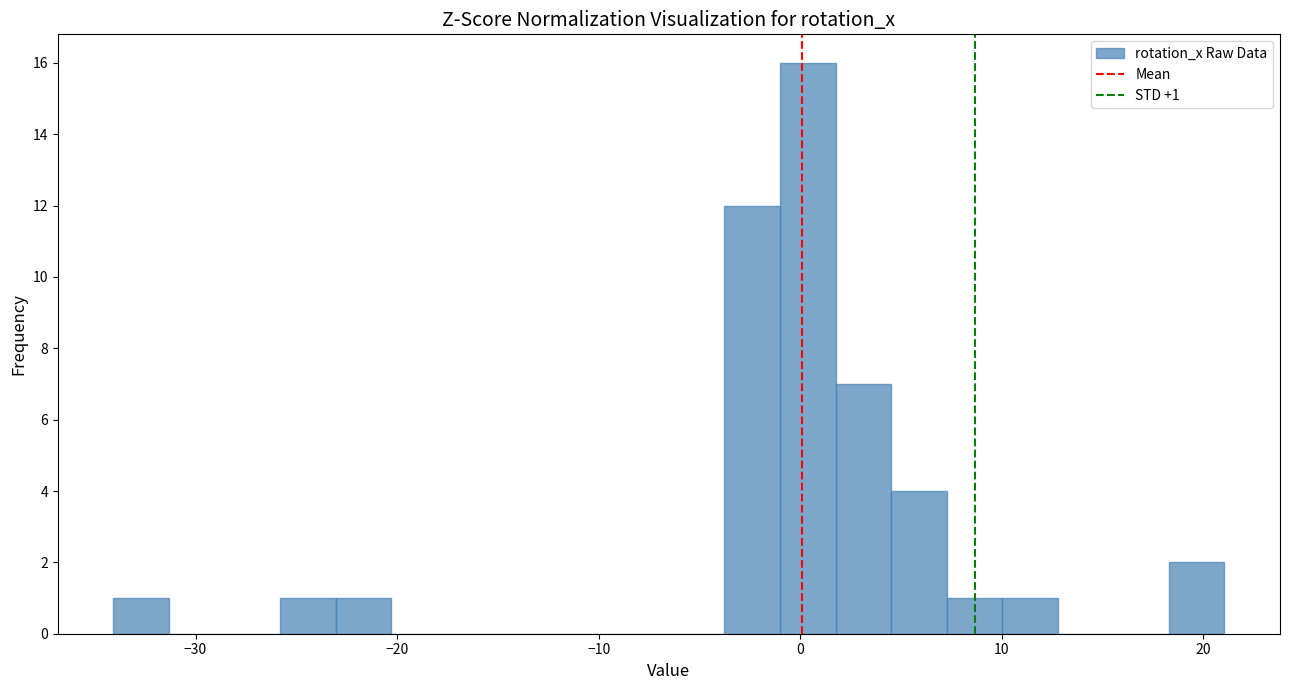

Around what value on the x-axis is the tallest bar? Give the approximate position of its centre, as read against the axis.

0